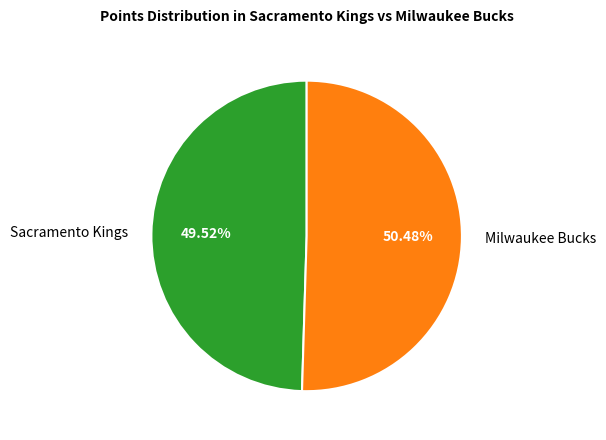

Is the sum of Sacramento Kings and Milwaukee Bucks greater than half?

Yes